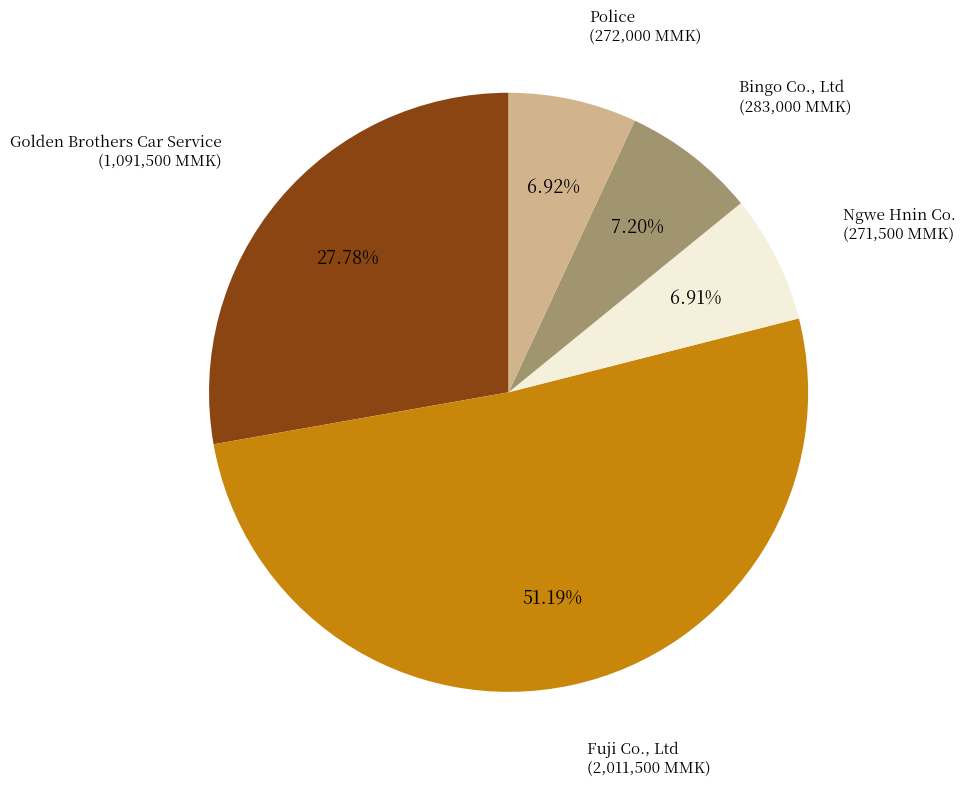

To the nearest percent, what portion does Ngwe Hnin Co. represent?

7%